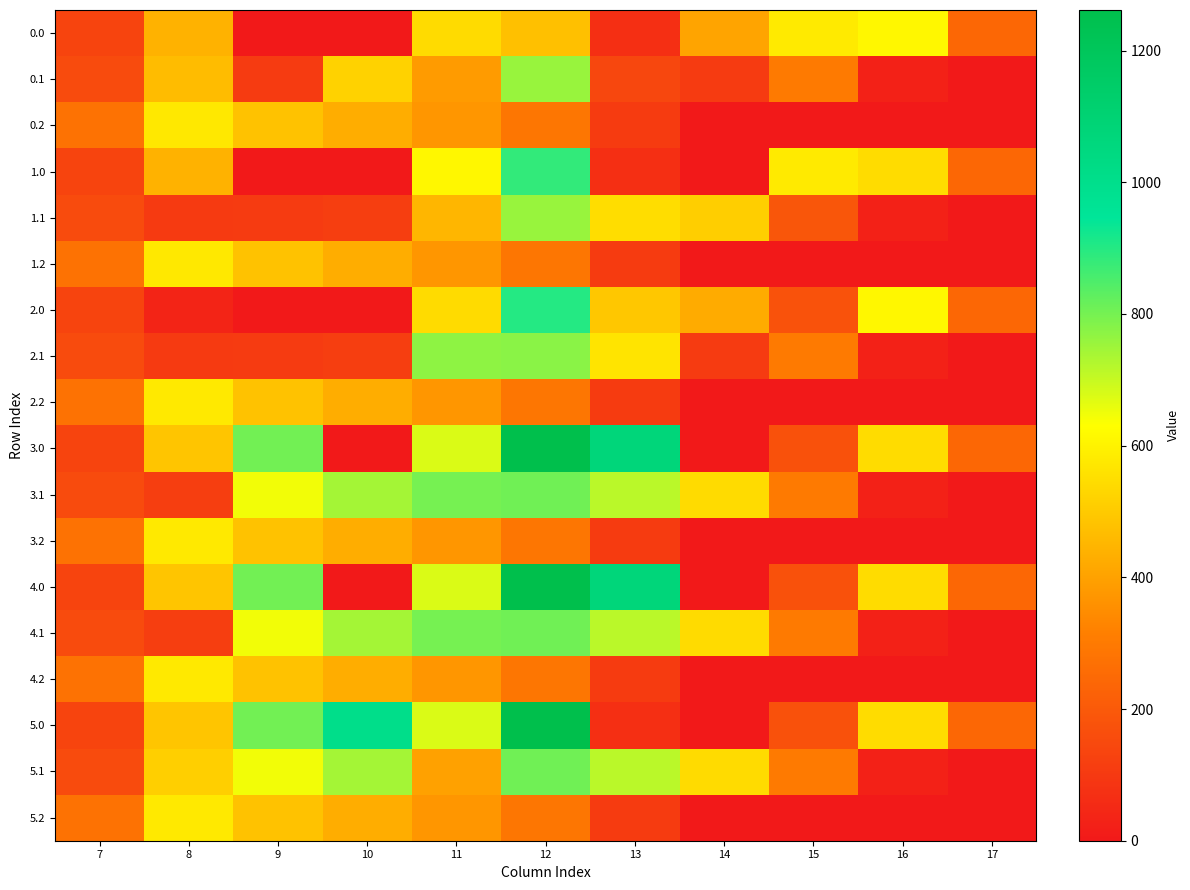

Reading left to right, list all the values displayed in this chart.

0.0: 7=134.3	8=442.0	9=0.0	10=0.0	11=544.3	12=477.2	13=71.0	14=407.3	15=579.8	16=613.0	17=243.5
0.1: 7=153.2	8=466.6	9=104.8	10=521.0	11=384.7	12=757.8	13=141.2	14=105.5	15=301.4	16=26.8	17=0.0
0.2: 7=276.9	8=576.5	9=480.7	10=430.5	11=374.4	12=289.5	13=107.8	14=0.0	15=0.0	16=0.0	17=0.0
1.0: 7=134.3	8=442.0	9=0.0	10=0.0	11=612.6	12=884.2	13=70.2	14=0.3	15=579.8	16=545.4	17=243.5
1.1: 7=153.2	8=102.3	9=104.8	10=114.0	11=453.1	12=757.8	13=548.2	14=512.5	15=190.4	16=26.8	17=0.0
1.2: 7=276.9	8=576.5	9=480.7	10=430.5	11=374.4	12=289.5	13=107.8	14=0.0	15=0.0	16=0.0	17=0.0
2.0: 7=134.3	8=35.0	9=0.0	10=0.0	11=544.3	12=901.2	13=494.2	14=424.3	15=176.4	16=613.0	17=243.5
2.1: 7=153.2	8=102.3	9=104.8	10=114.0	11=768.9	12=774.8	13=565.2	14=105.5	15=301.4	16=26.8	17=0.0
2.2: 7=276.9	8=576.6	9=480.7	10=430.5	11=374.4	12=289.5	13=107.8	14=0.0	15=0.0	16=0.0	17=0.0
3.0: 7=134.3	8=489.3	9=804.0	10=0.0	11=676.1	12=1261.6	13=1073.2	14=0.3	15=172.8	16=545.4	17=243.5
3.1: 7=153.2	8=114.3	9=646.9	10=742.1	11=800.2	12=806.9	13=715.3	14=544.1	15=301.4	16=26.8	17=0.0
3.2: 7=276.9	8=576.6	9=480.7	10=430.5	11=374.4	12=289.5	13=107.8	14=0.0	15=0.0	16=0.0	17=0.0
4.0: 7=134.3	8=489.3	9=804.0	10=0.0	11=676.1	12=1261.6	13=1073.2	14=0.3	15=172.8	16=545.4	17=243.5
4.1: 7=153.2	8=114.3	9=646.9	10=742.1	11=800.2	12=806.9	13=715.3	14=544.1	15=301.4	16=26.8	17=0.0
4.2: 7=276.9	8=576.6	9=480.7	10=430.5	11=374.4	12=289.5	13=107.8	14=0.0	15=0.0	16=0.0	17=0.0
5.0: 7=134.3	8=489.3	9=804.0	10=1003.0	11=676.1	12=1261.6	13=70.2	14=0.3	15=172.8	16=545.4	17=243.5
5.1: 7=153.2	8=514.8	9=646.9	10=742.1	11=399.7	12=806.9	13=715.3	14=544.1	15=301.4	16=26.8	17=0.0
5.2: 7=276.9	8=576.6	9=480.7	10=430.5	11=374.4	12=289.5	13=107.8	14=0.0	15=0.0	16=0.0	17=0.0